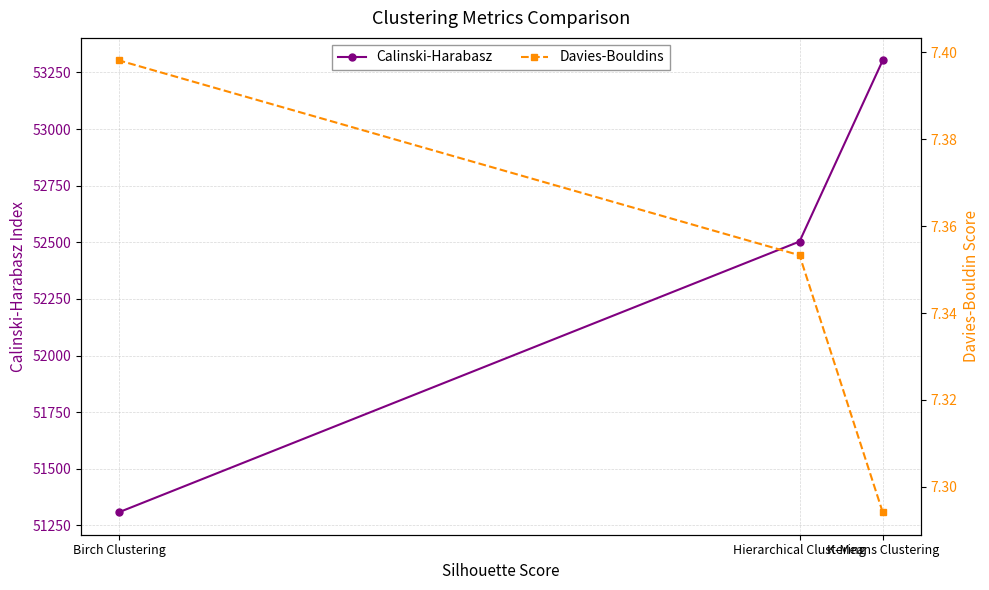

Rank the series by their average value, from lowest to highest.

Davies-Bouldins, Calinski-Harabasz